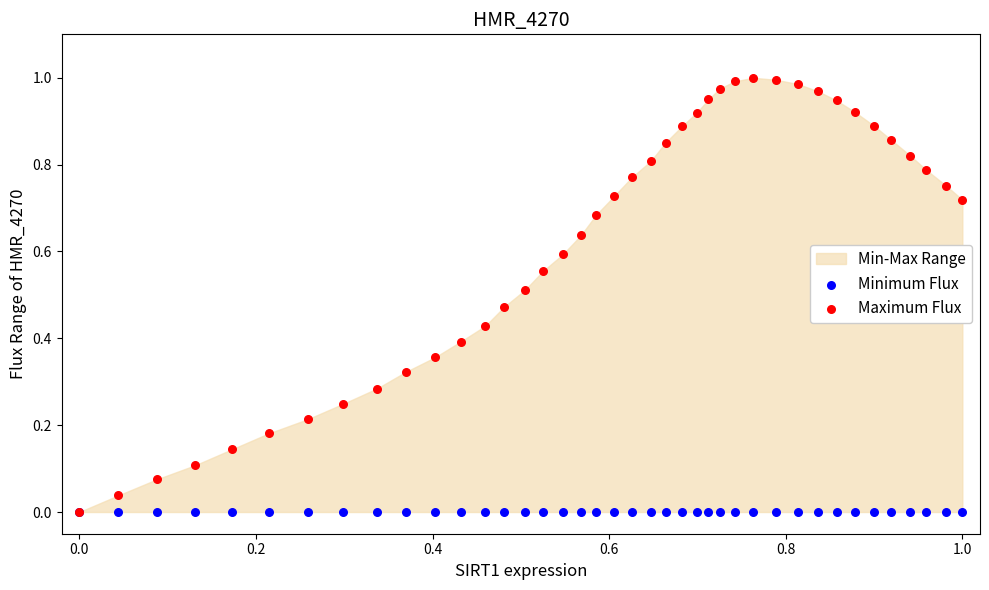

Which series reaches the maximum Y coordinate?

Maximum Flux